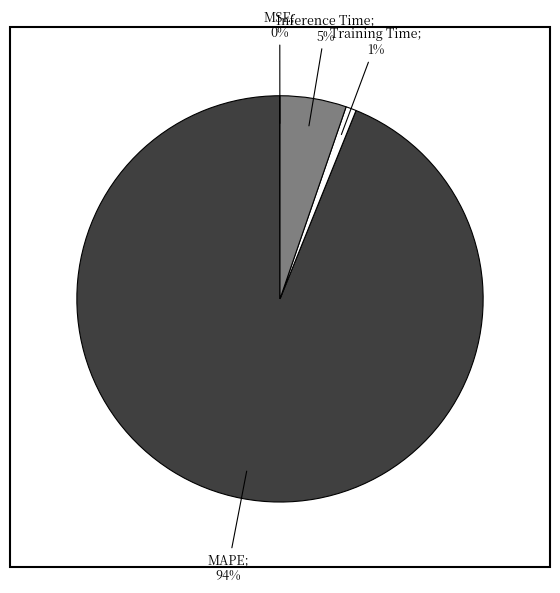

Is there any slice that represents more than half of the pie?

Yes